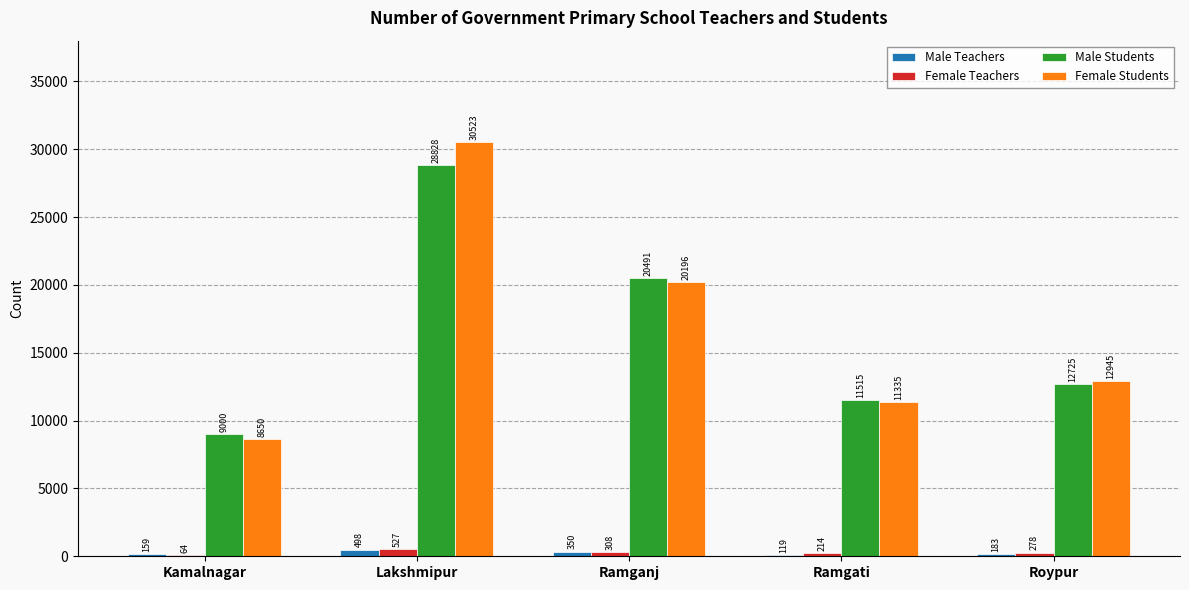

What is the sum of the Male Teachers values at Roypur and Kamalnagar?

342